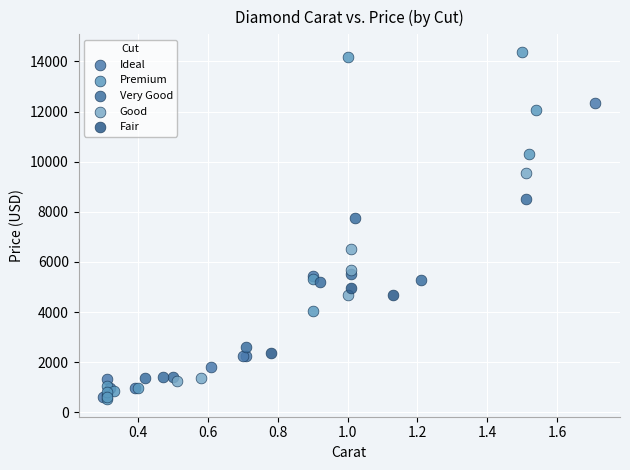

Which series has the widest spread of Y values?

Premium